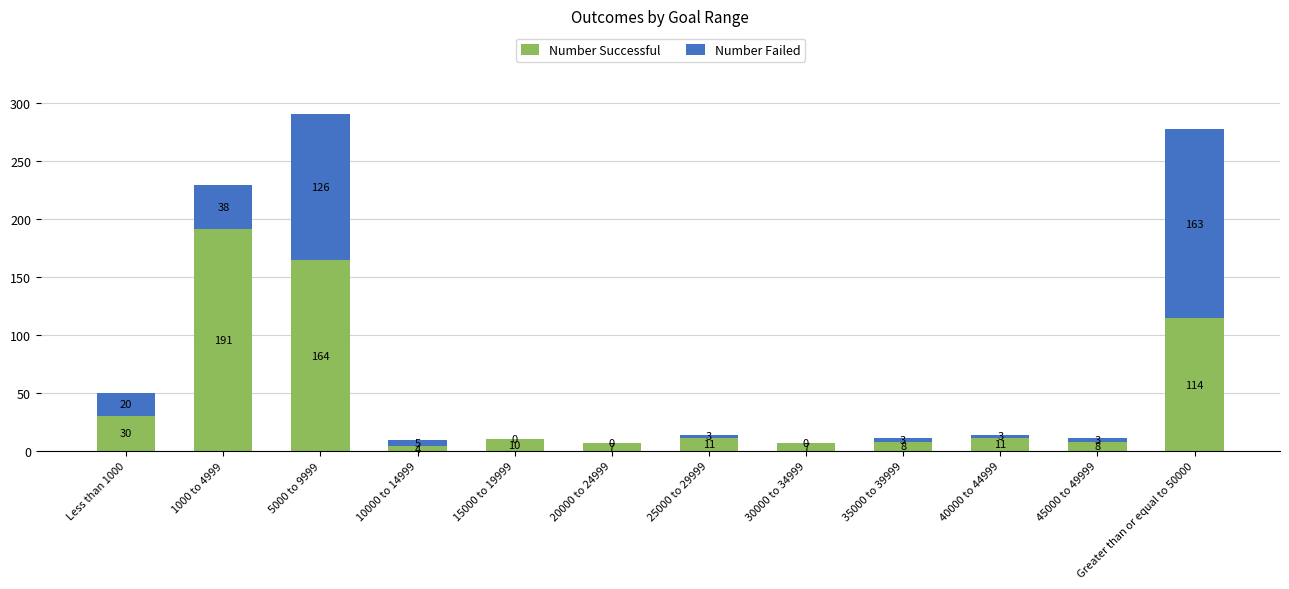

Which category has the highest value in the Number Successful series?

1000 to 4999